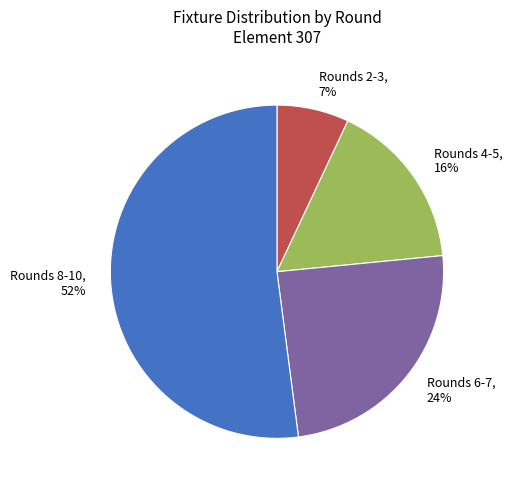

The Rounds 8-10, 52% slice represents 66% of the pie. True or false?

False